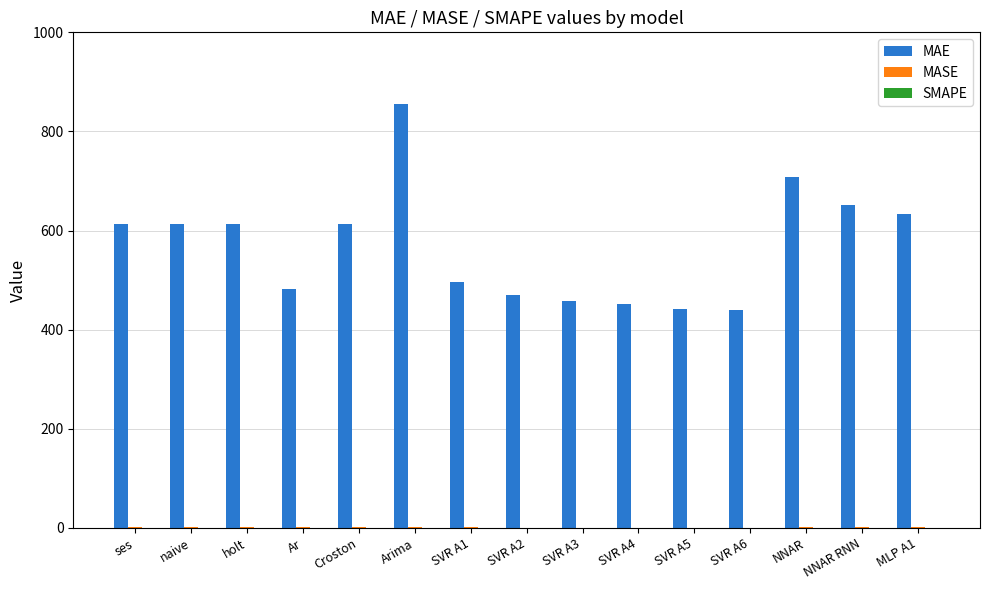

The MAE series shows 401.4 at Arima. True or false?

False